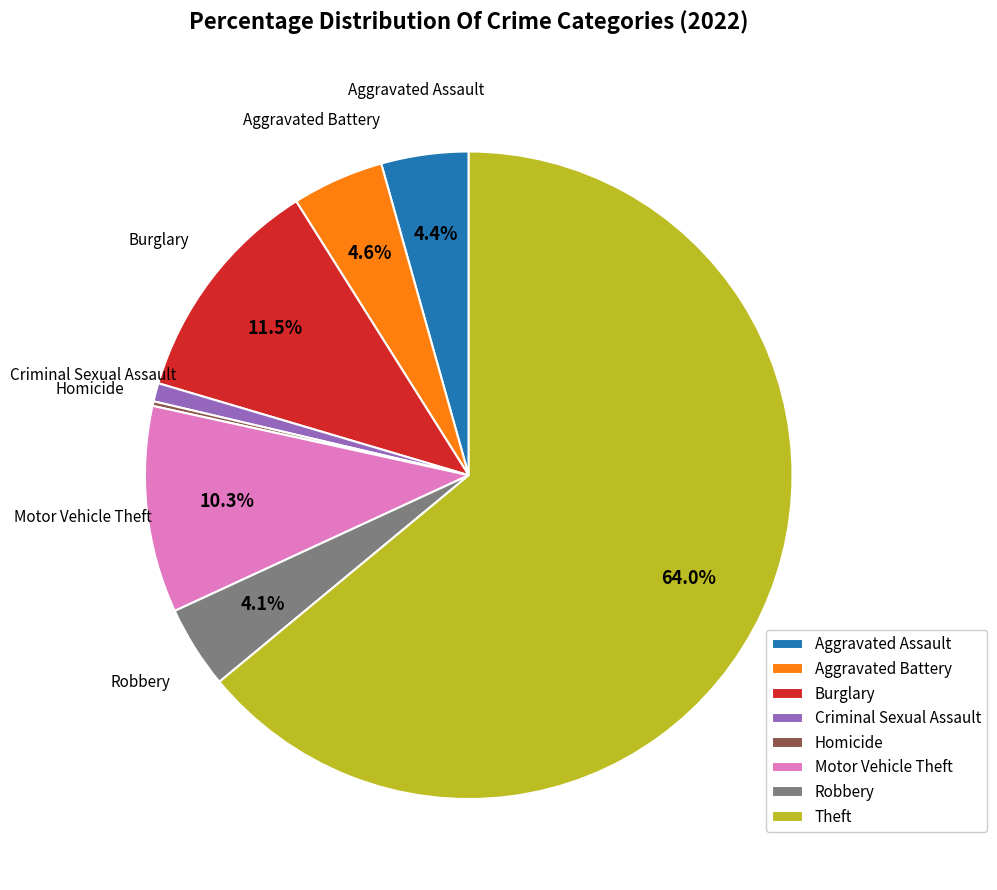

Is it true that Theft is 64% of the pie?

True